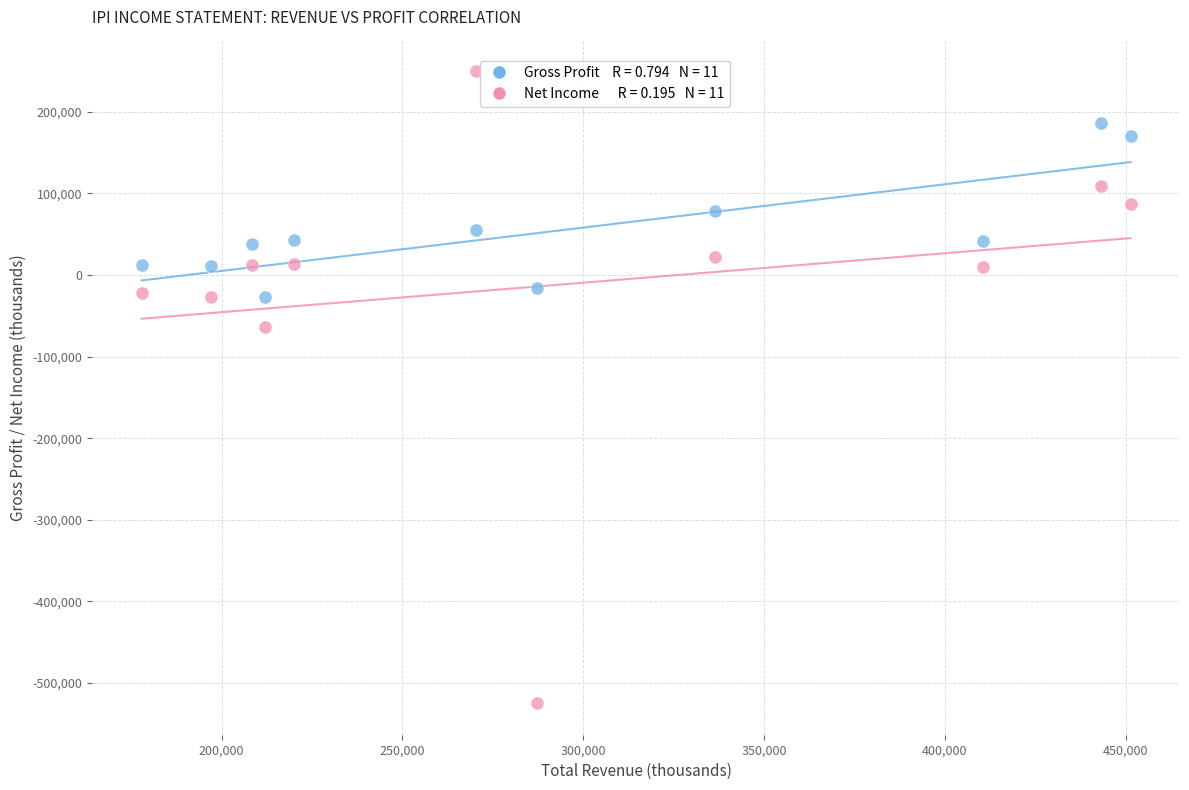

Across all series, what Y value is closest to -137500?

-64200